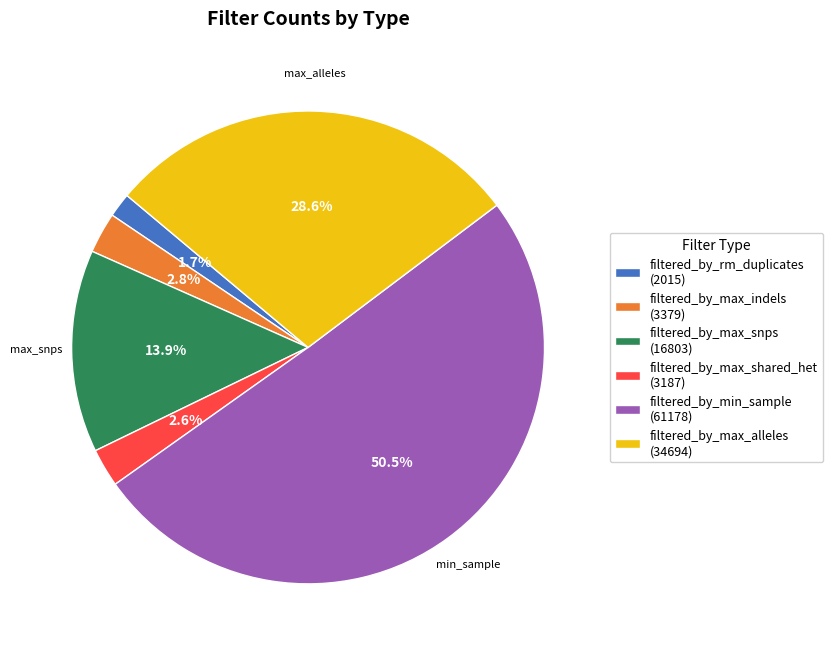

How many slices are in this pie chart?

6